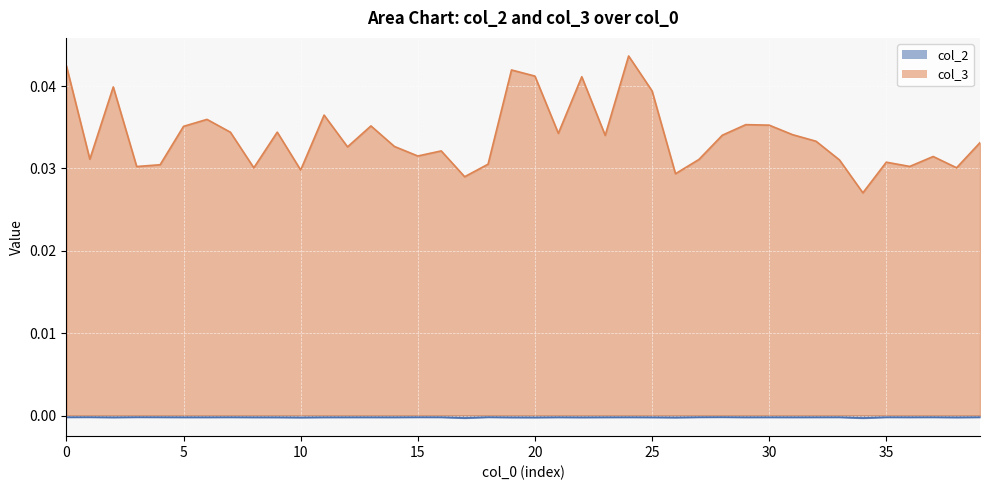

Is the value of col_3 at 31 greater than the value of col_2 at 19?

Yes